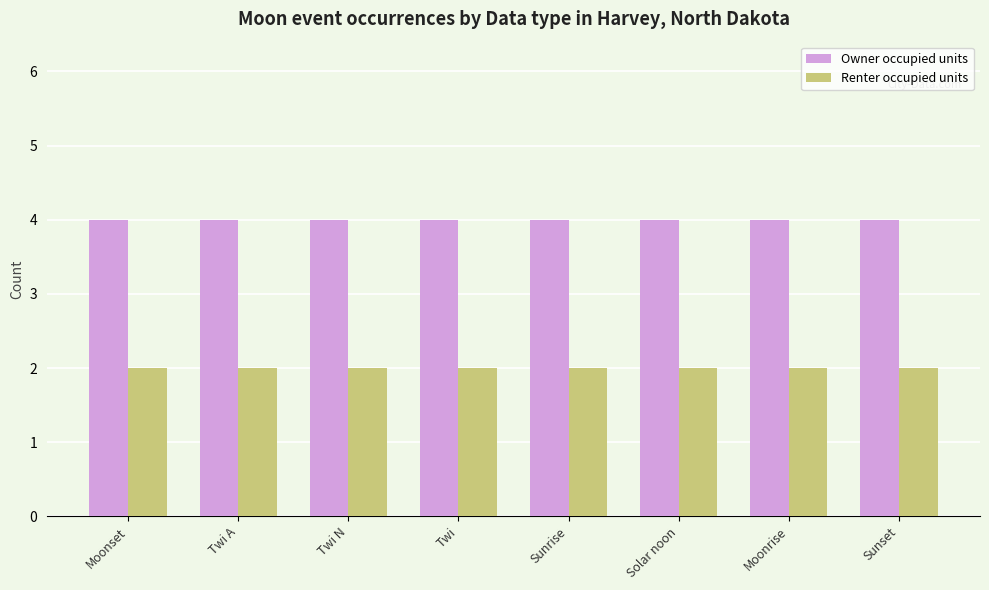

What is the maximum value for Owner occupied units?

4